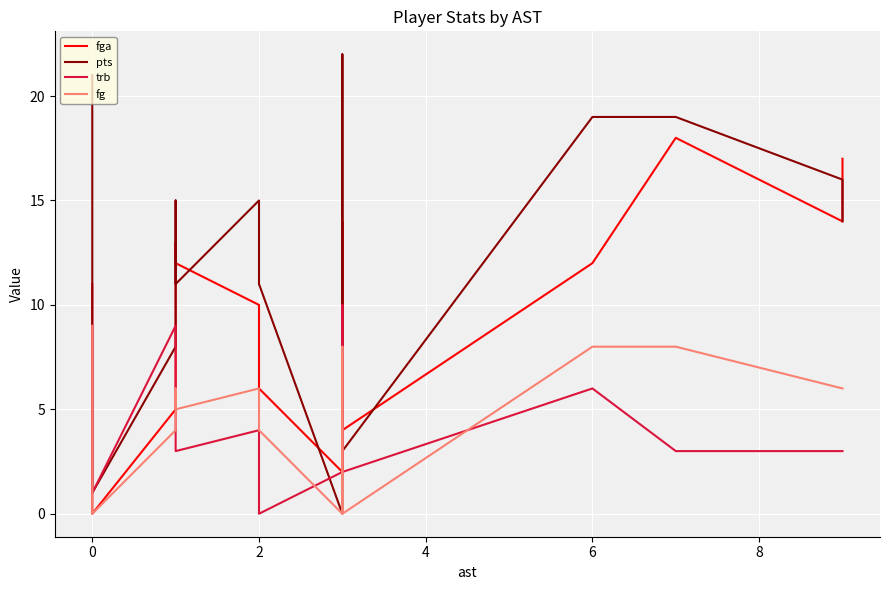

How many interior local valleys does the fga series have?

4